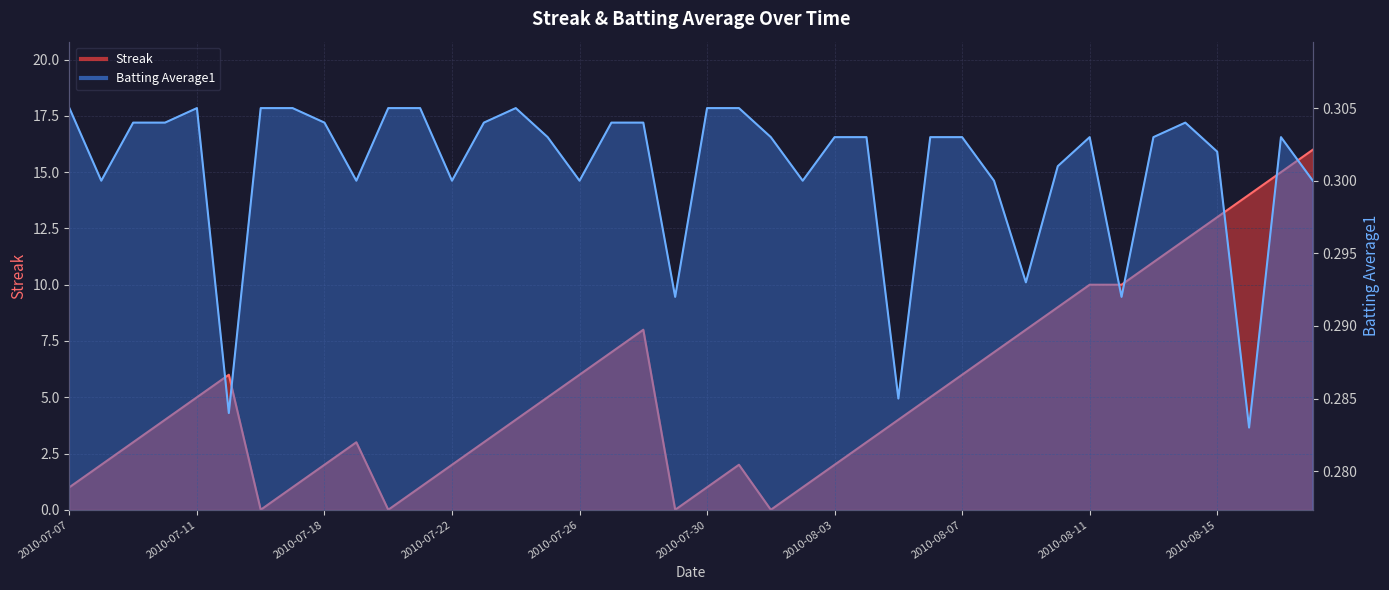

Which series has the largest total across all categories?

Streak